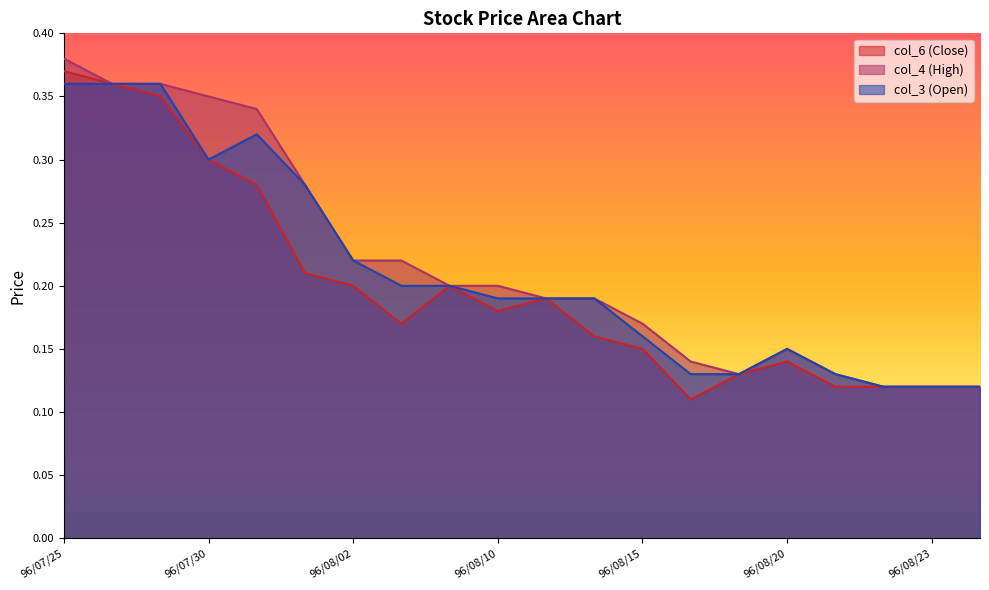

At 96/08/03, list the series in order from smallest to largest.

col_6 (Close), col_3 (Open), col_4 (High)